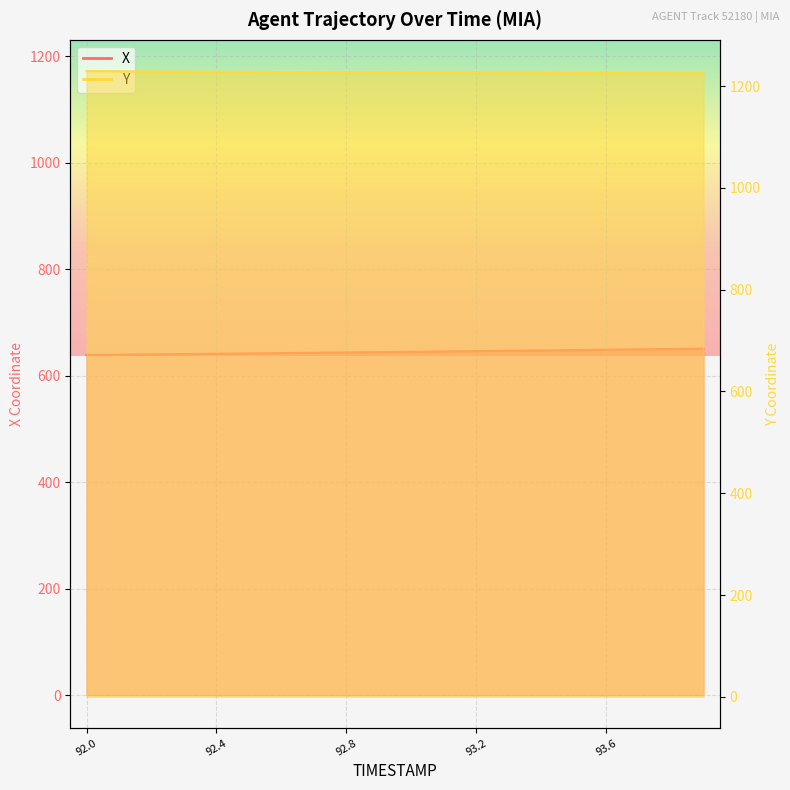

Which category has the highest value across all series?

92.0